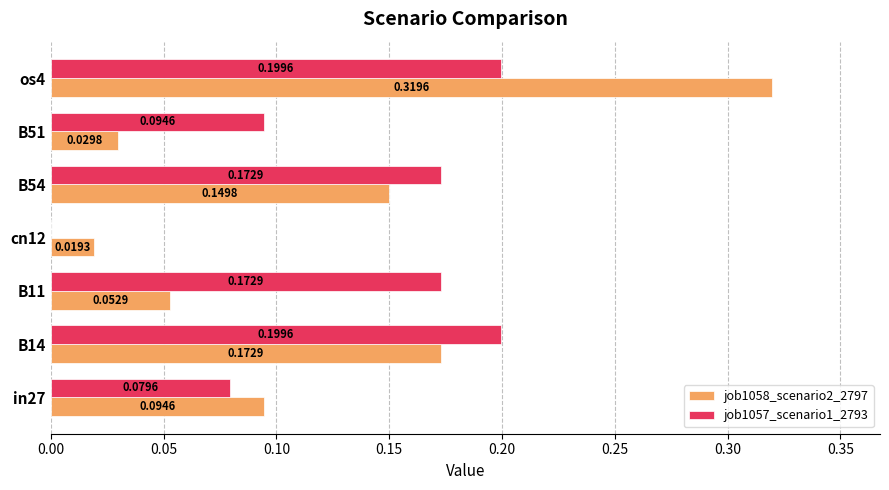

Between cn12 and B51, which series saw the biggest shift?

job1057_scenario1_2793